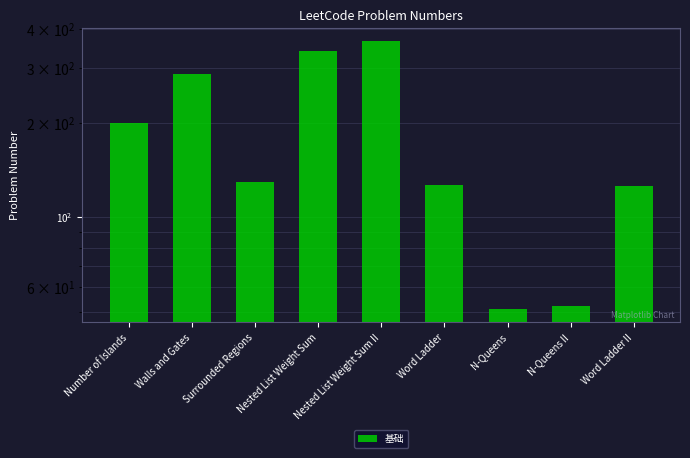

What is the value of the 9th bar from the left?

126